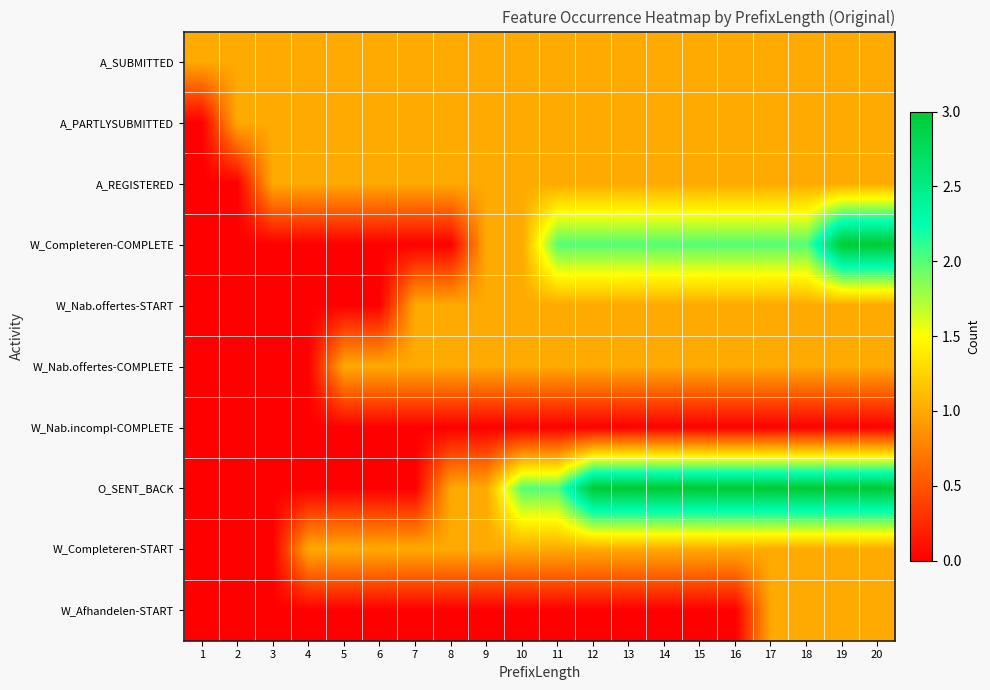

What is the total value across all series at 7?

6